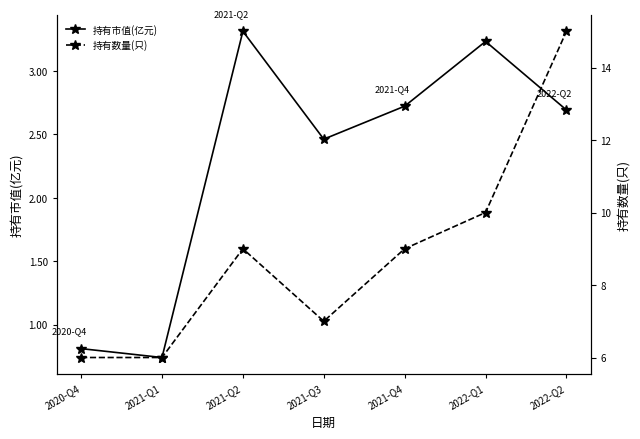

What is the sum of all 持有数量(只) values?

62.0